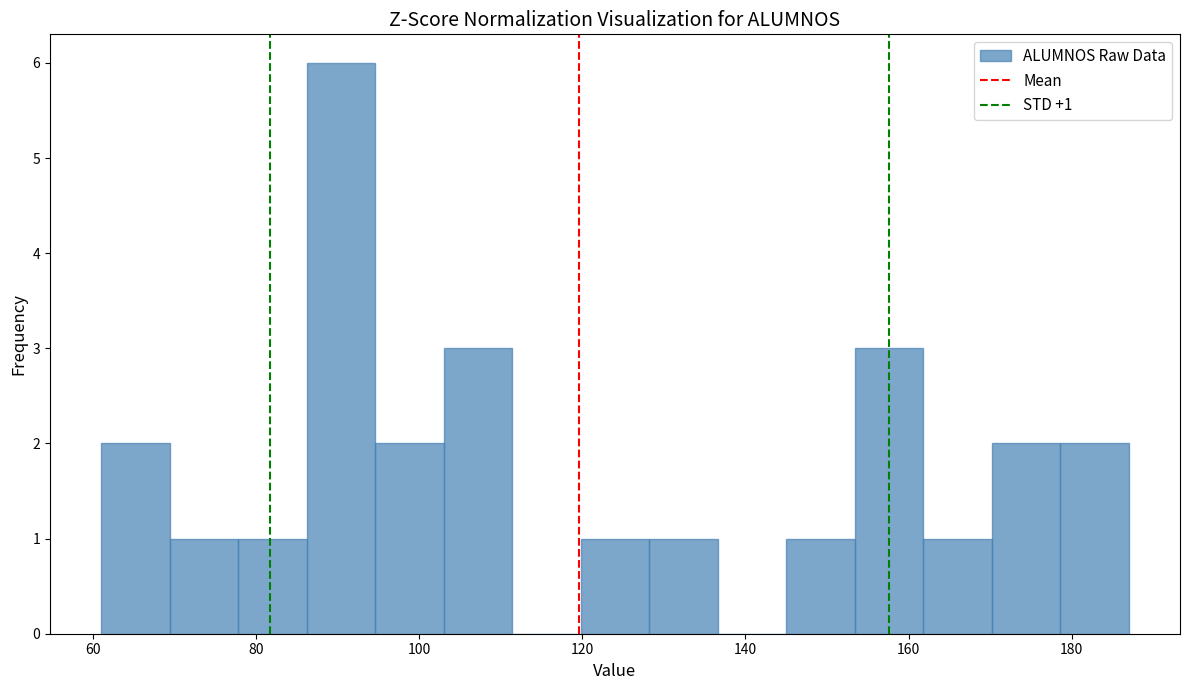

Which range on the x-axis has the tallest bar?

86.2 to 94.6